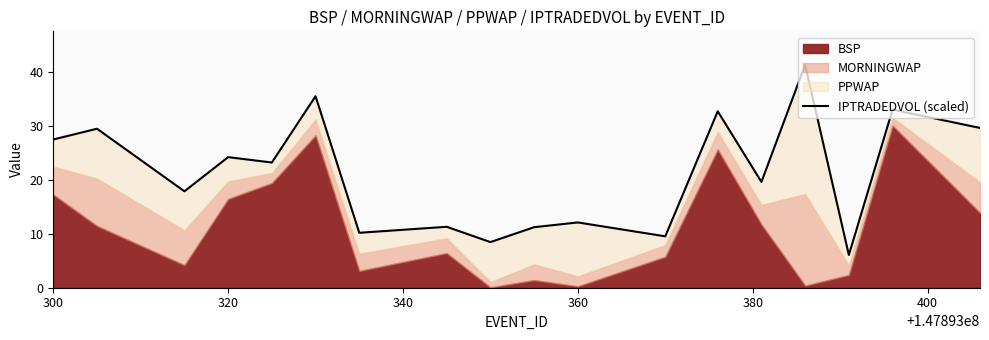

What is the value of the 10th point from the left?

11.2